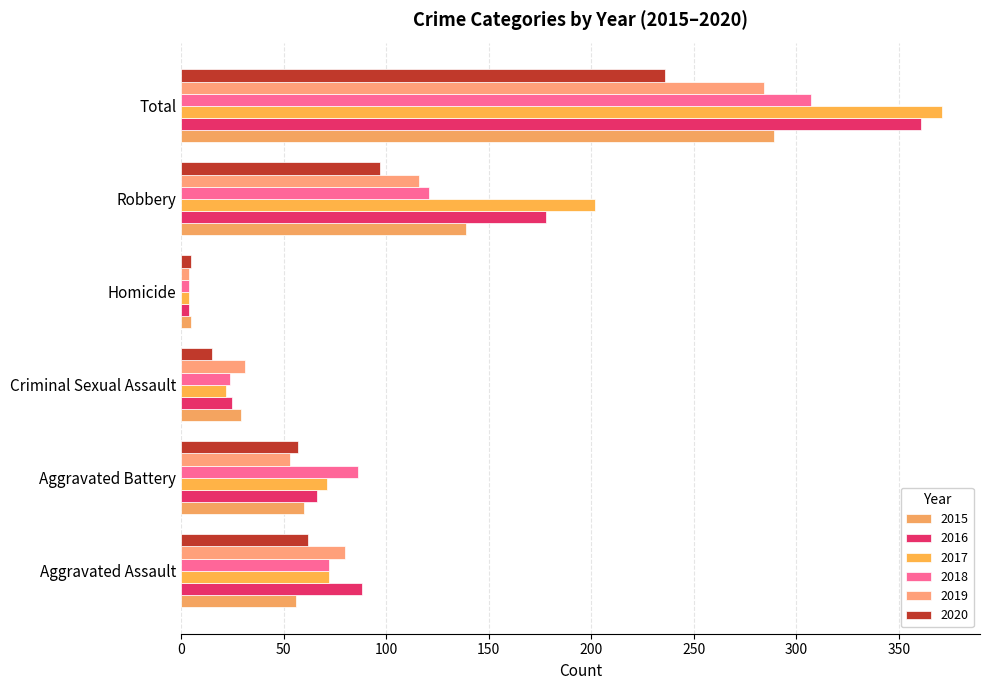

How many series are shown in this chart?

6